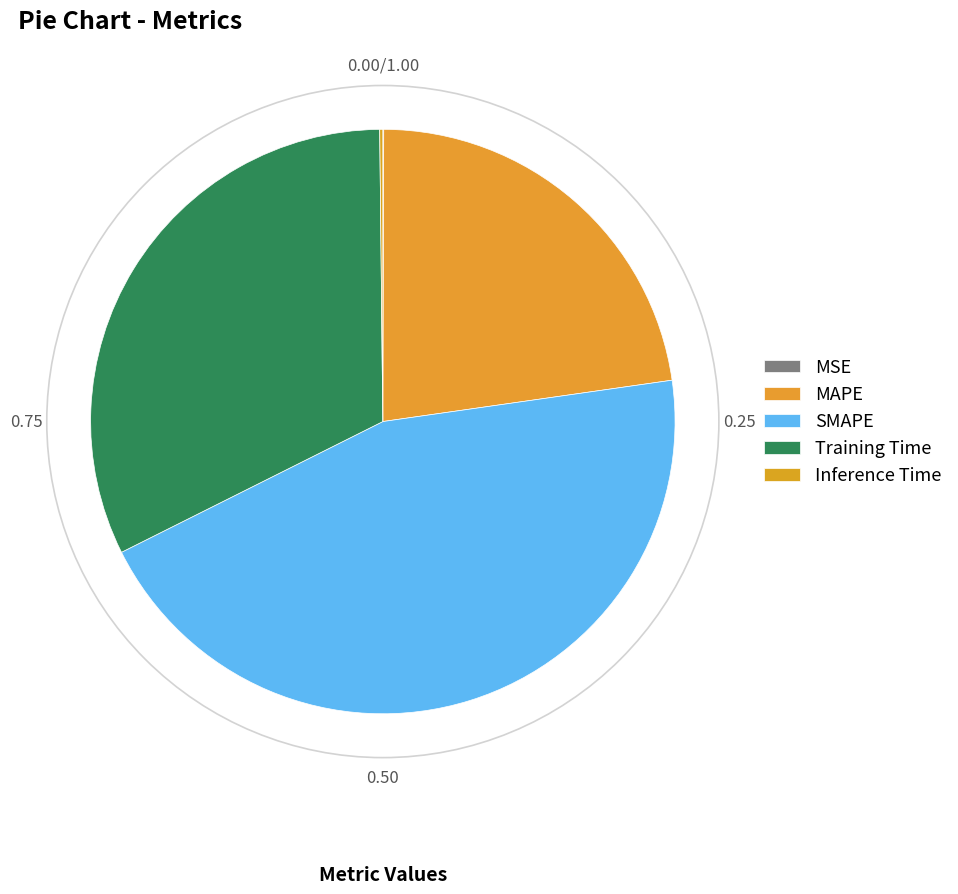

Is there any slice that represents more than half of the pie?

No